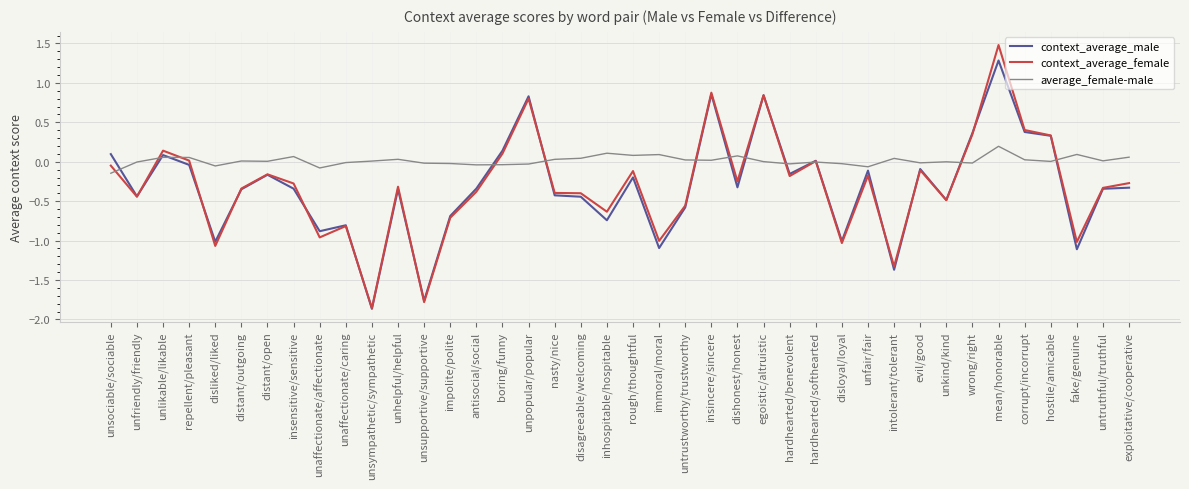

The context_average_male series shows -0.3 at distant/outgoing. True or false?

True